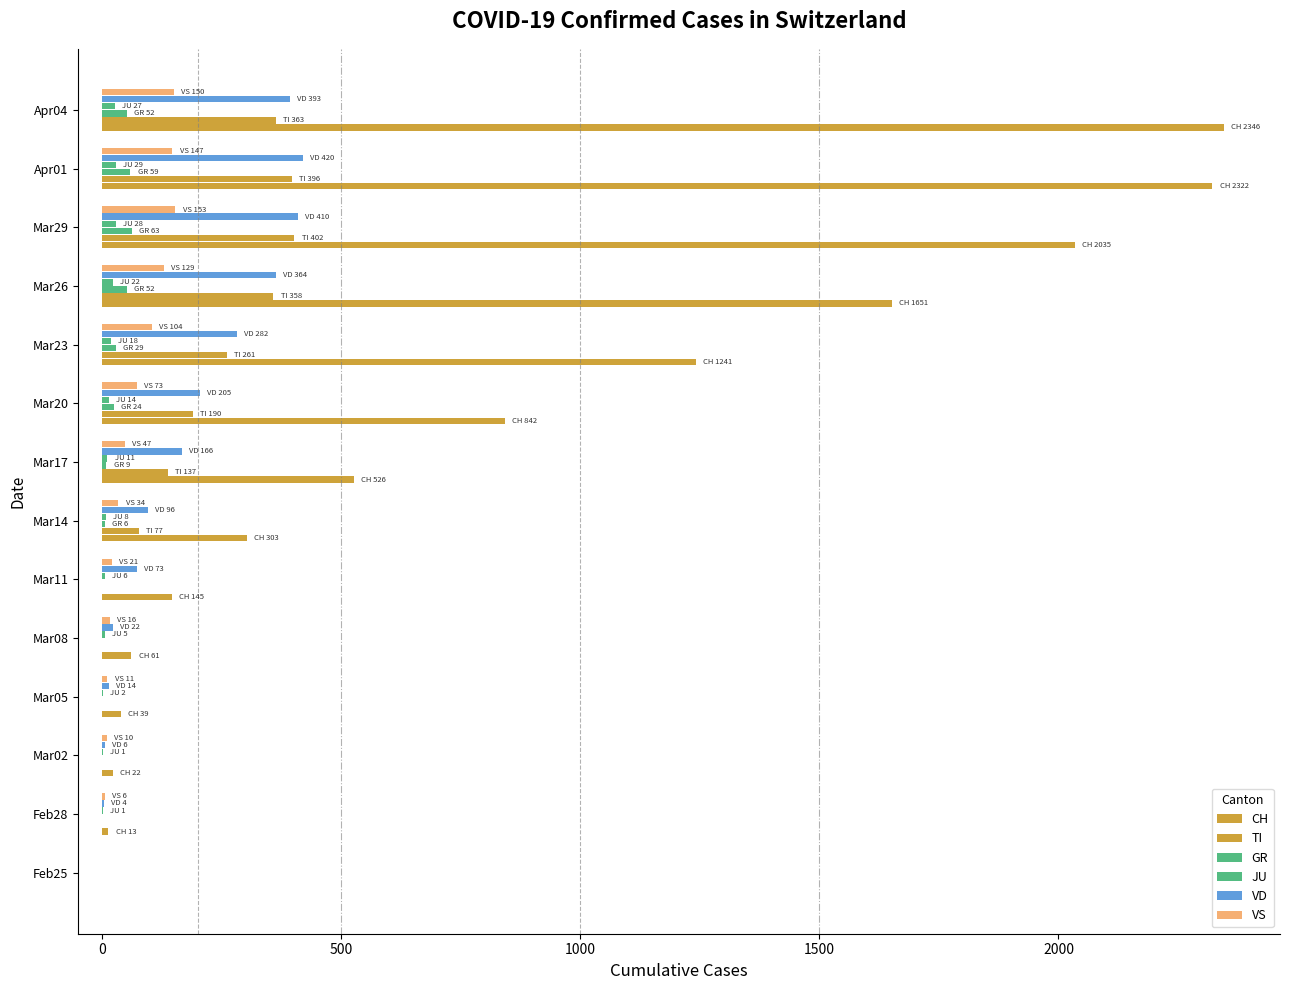

Count the number of categories in the chart.

14